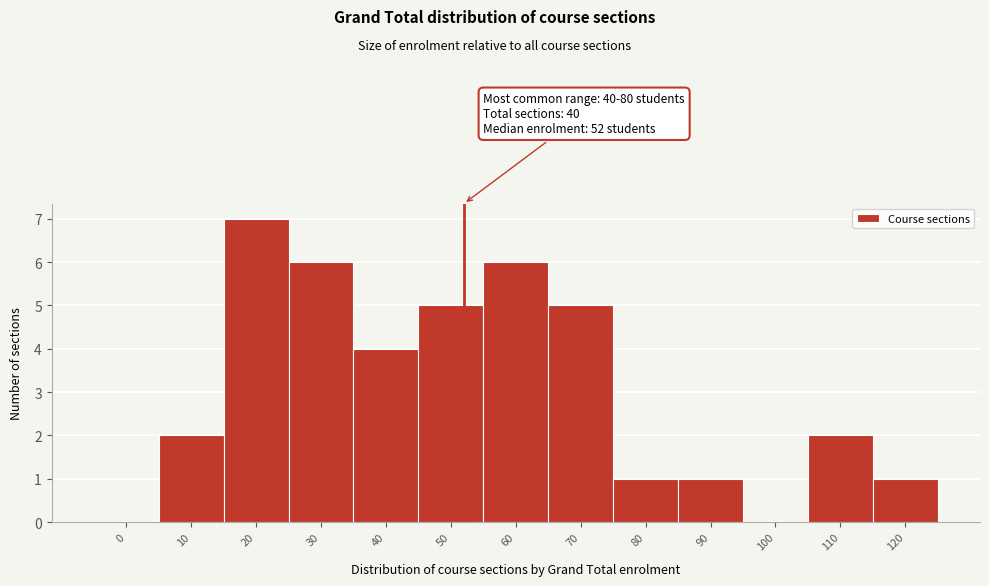

Reading left to right, list all the values displayed in this chart.

0=0	10=2	20=7	30=6	40=4	50=5	60=6	70=5	80=1	90=1	100=0	110=2	120=1